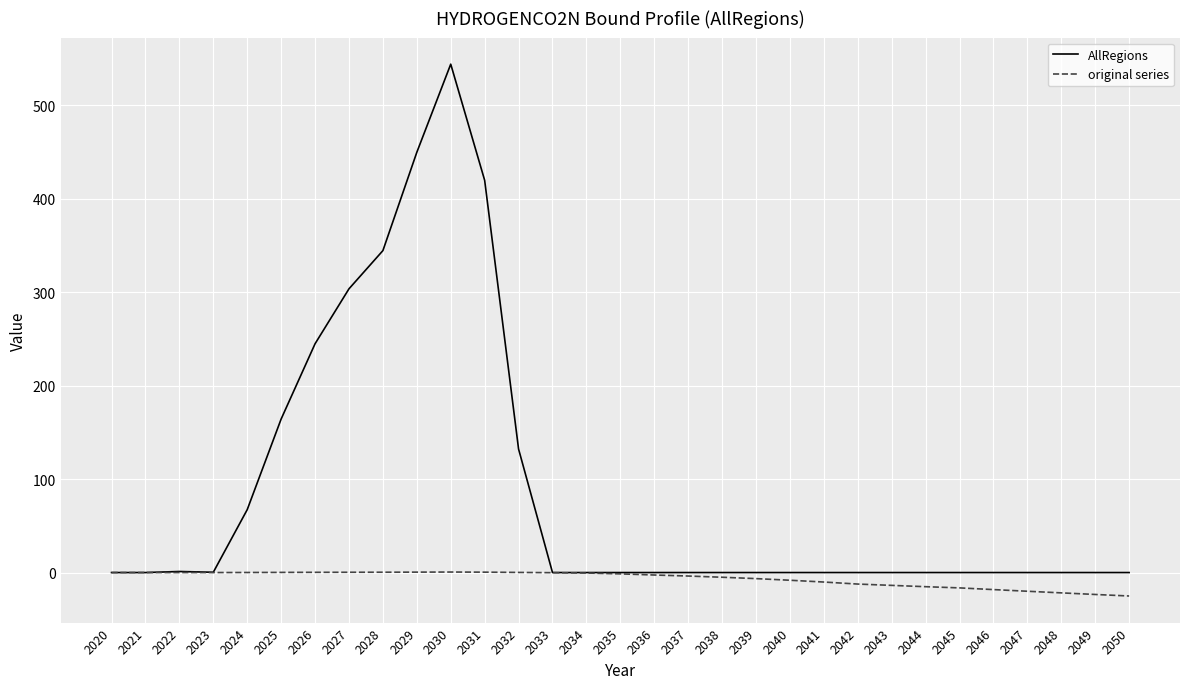

List the series in order of their peak value, lowest first.

original series, AllRegions